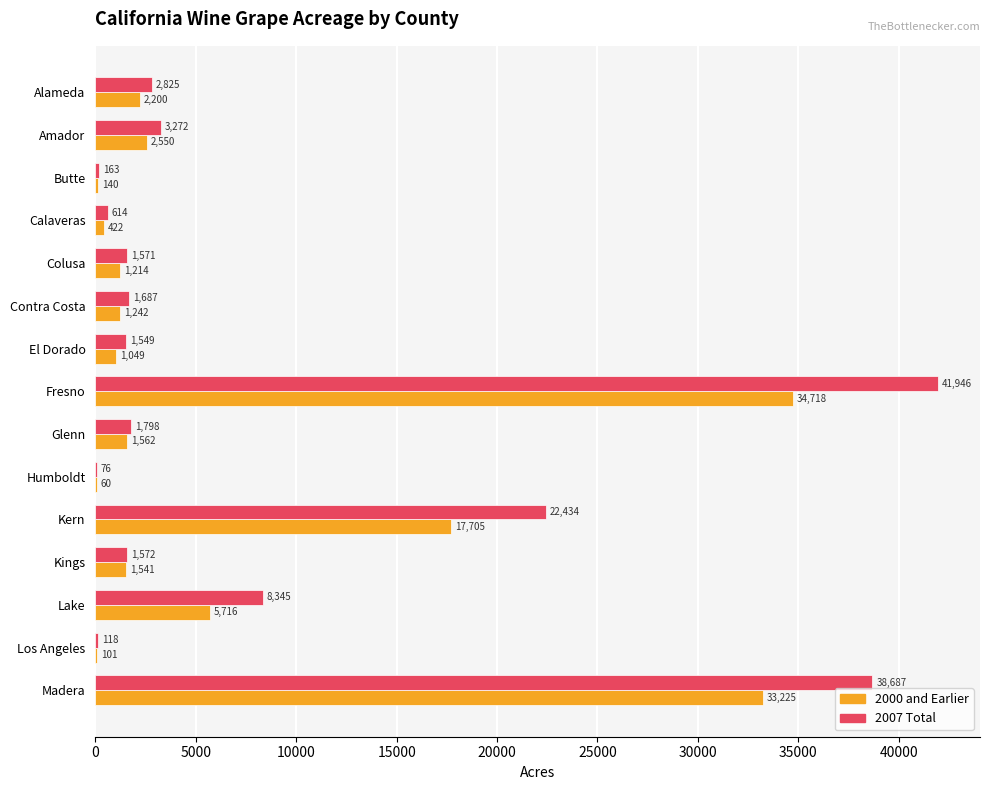

At which category is the sum across all series the highest?

Fresno